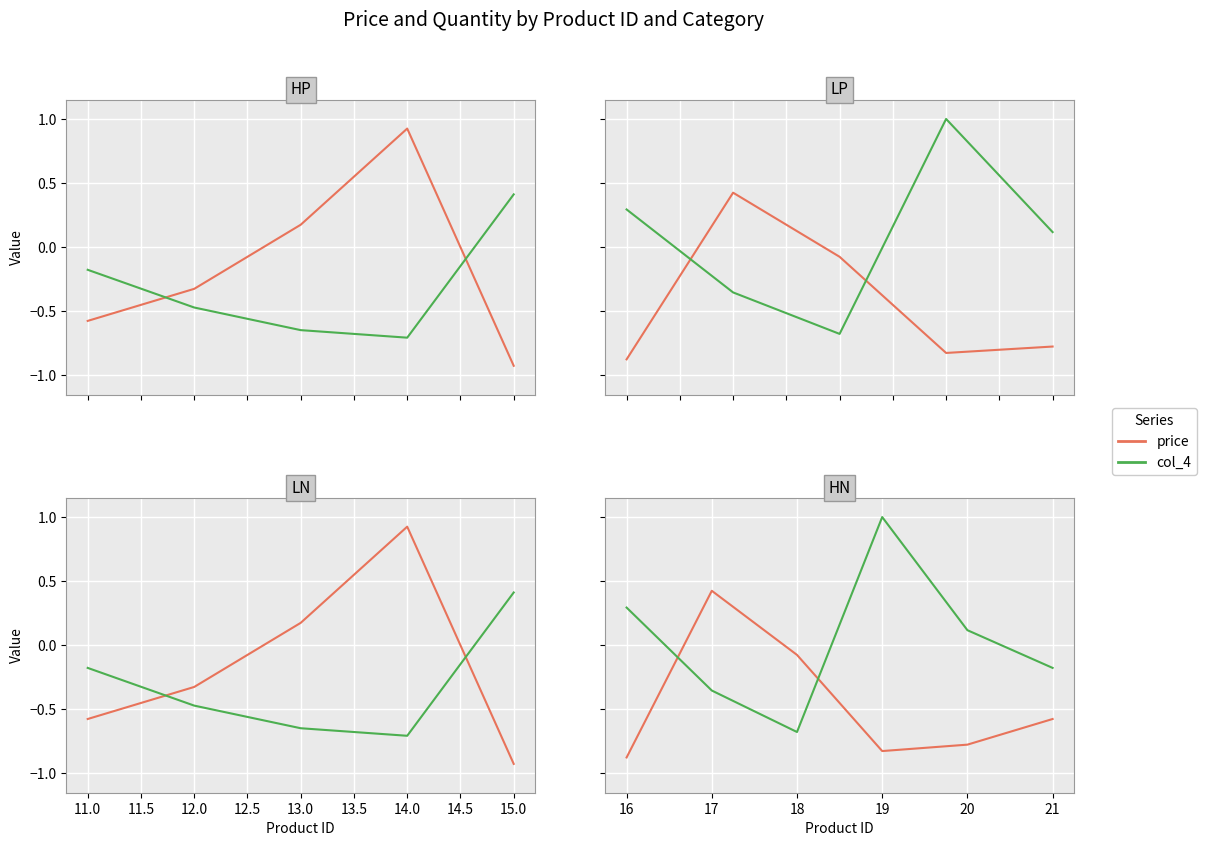

Rank the series by their maximum value, from highest to lowest.

col_4, price